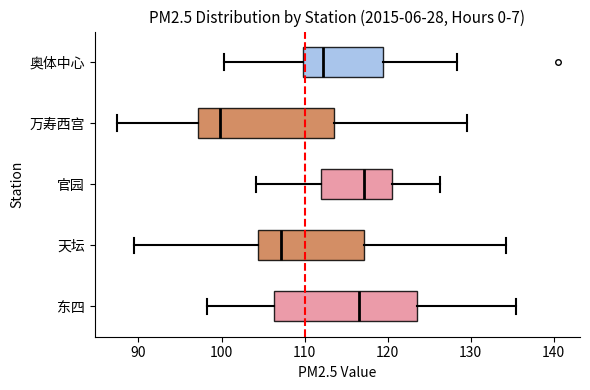

Where does the median line of the box for 天坛 sit on the x-axis? The values are not printed on the chart, so give them approximately, as read against the axis.

107